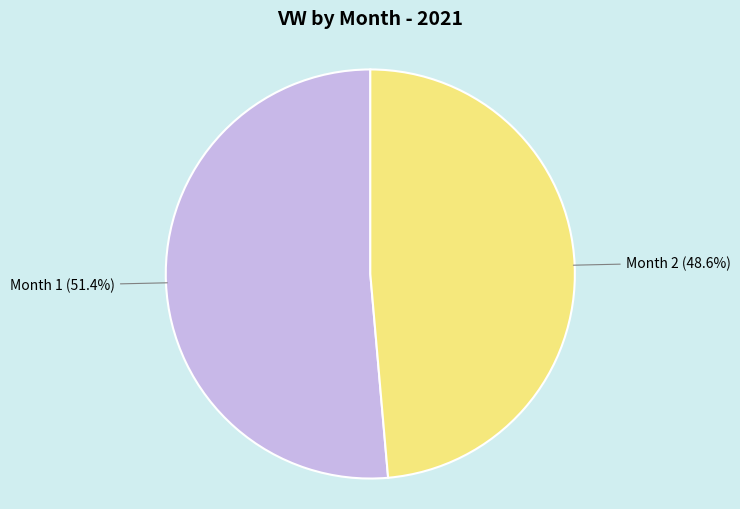

Count the number of slices in the pie.

2